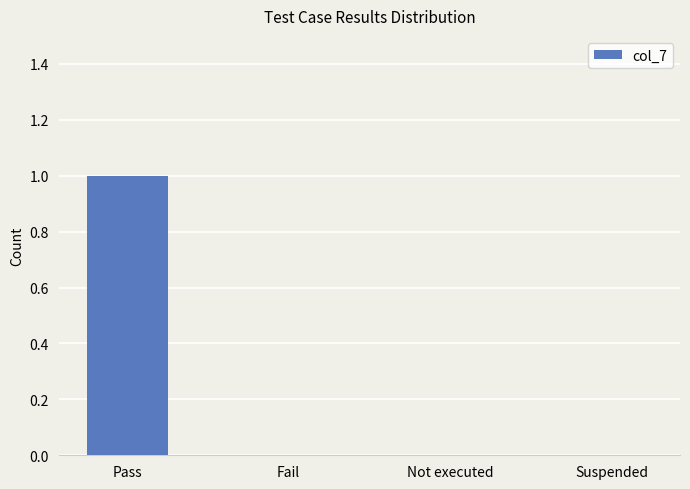

Reading left to right, transcribe all the data shown in this chart.

Pass=1	Fail=0	Not executed=0	Suspended=0